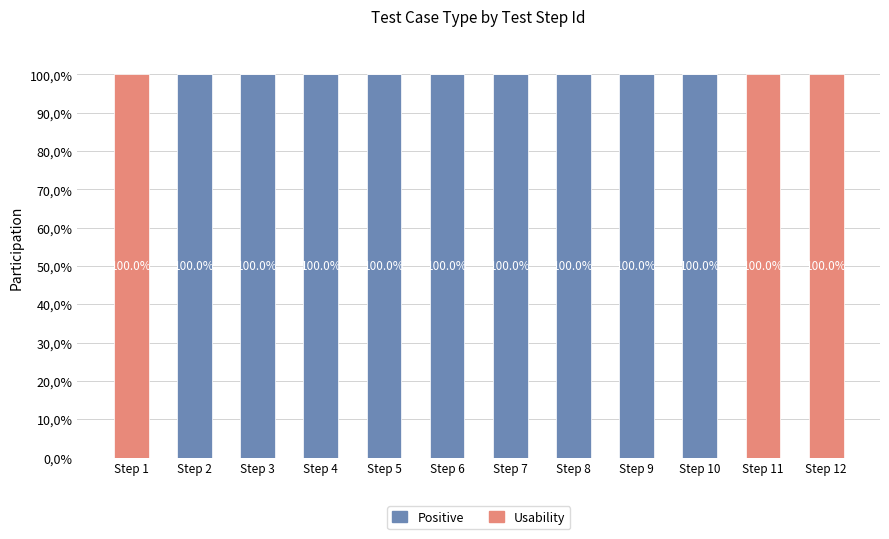

Which series has the largest range (max minus min)?

Positive